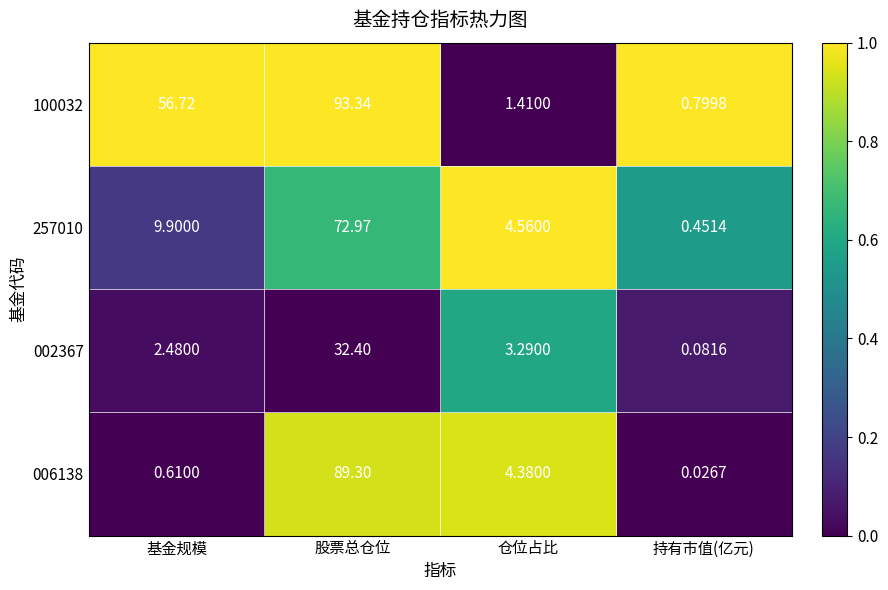

List the labels in order of 100032 value, smallest first.

持有市值(亿元), 仓位占比, 基金规模, 股票总仓位